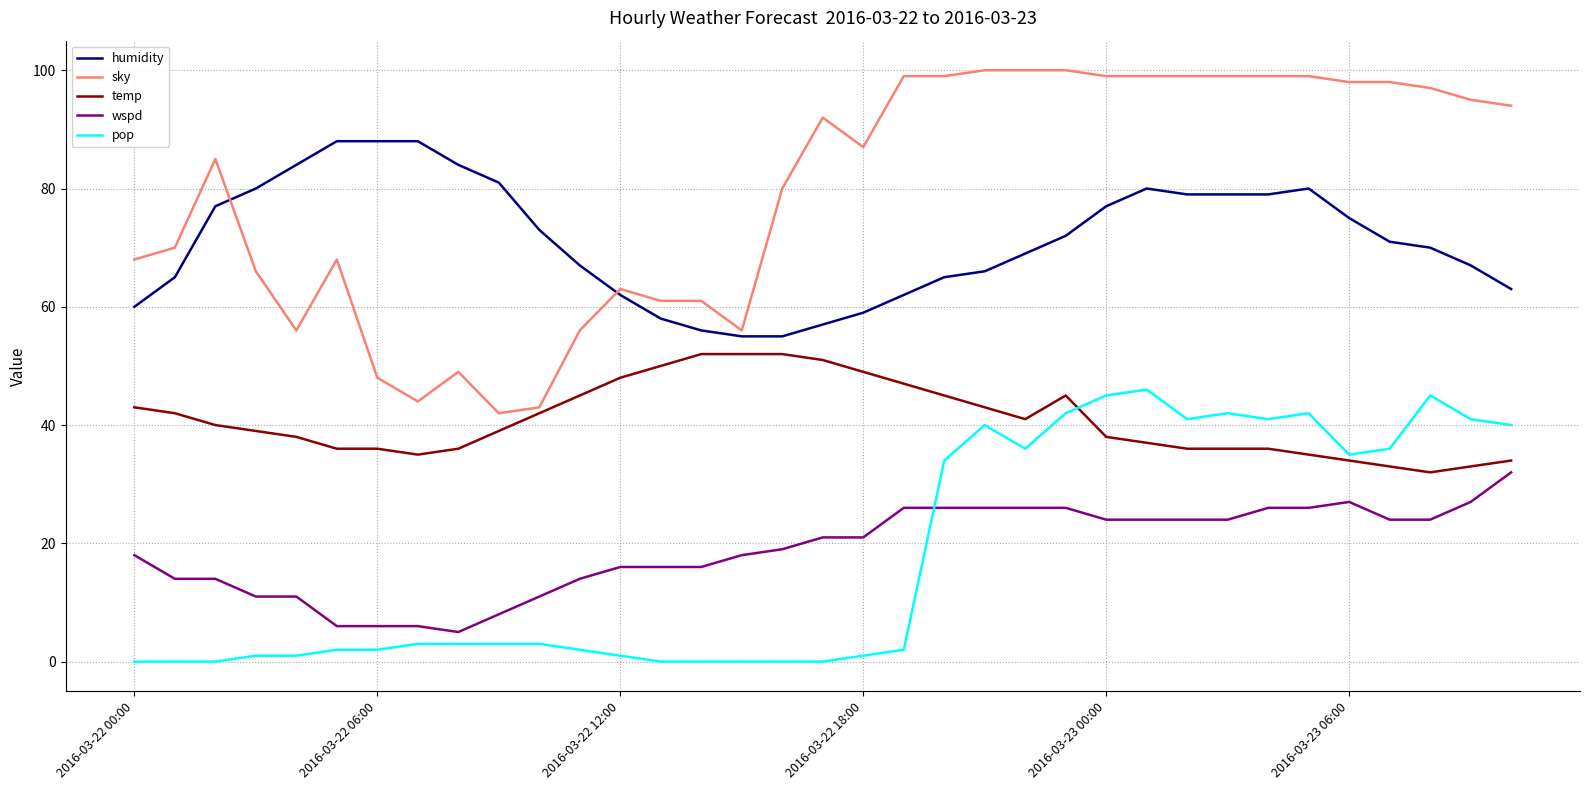

True or false: humidity and pop intersect in this chart.

False